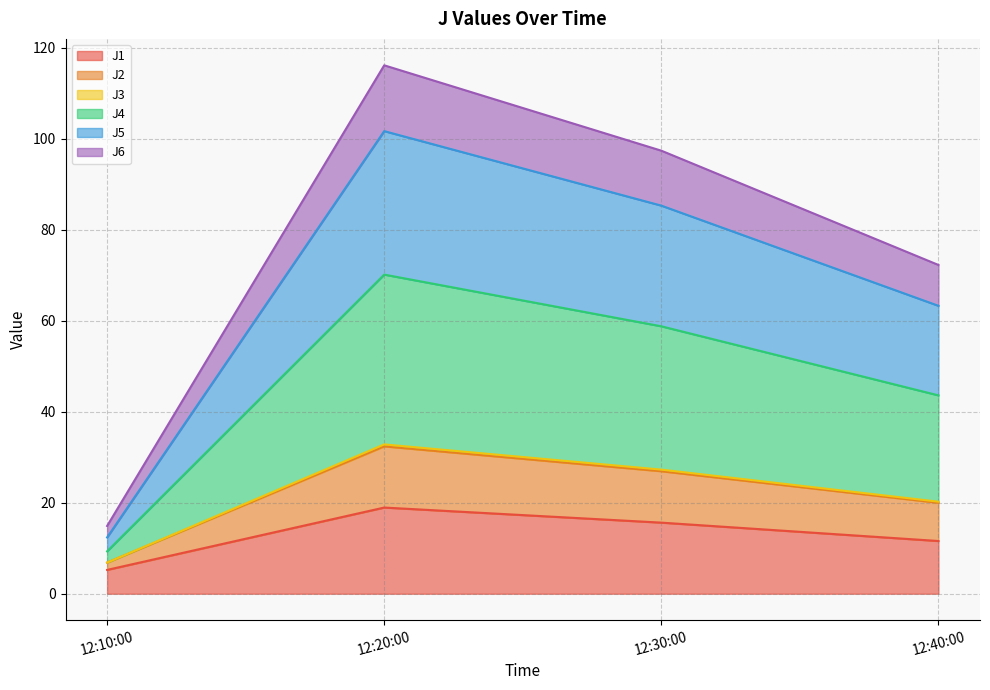

Which category has the highest value in the J1 series?

12:20:00